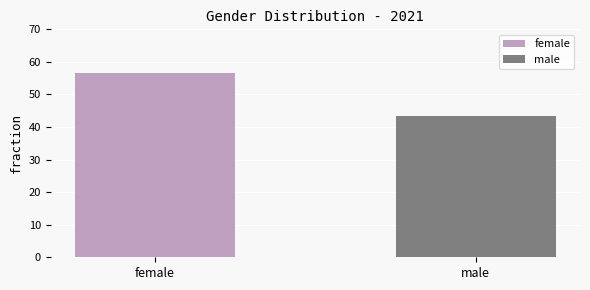

List the labels in order of value, largest first.

female, male